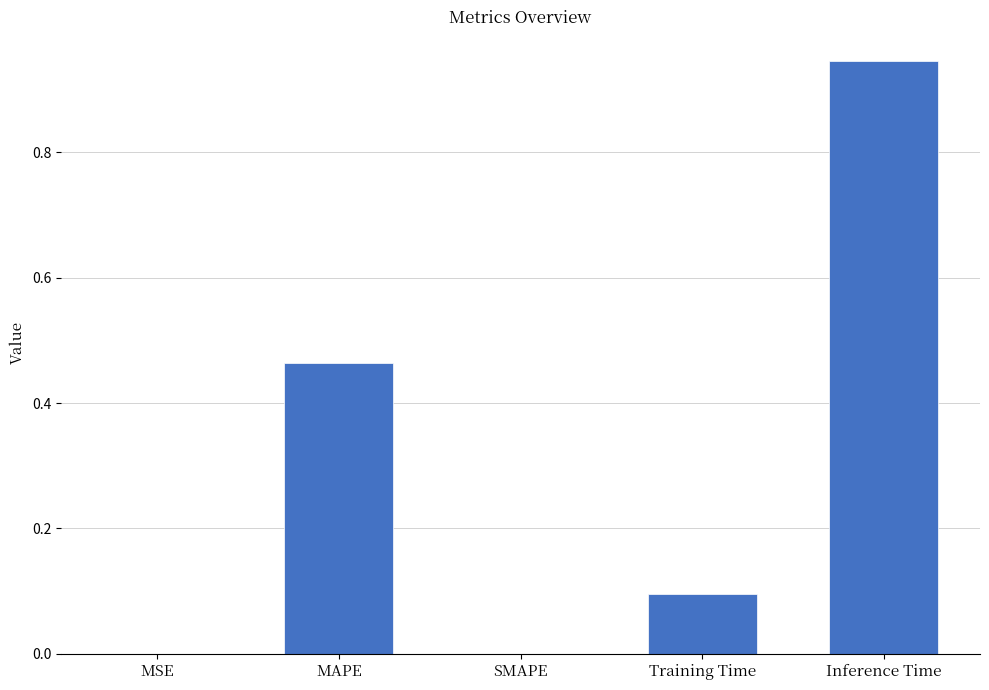

What is the sum of all values?

1.5